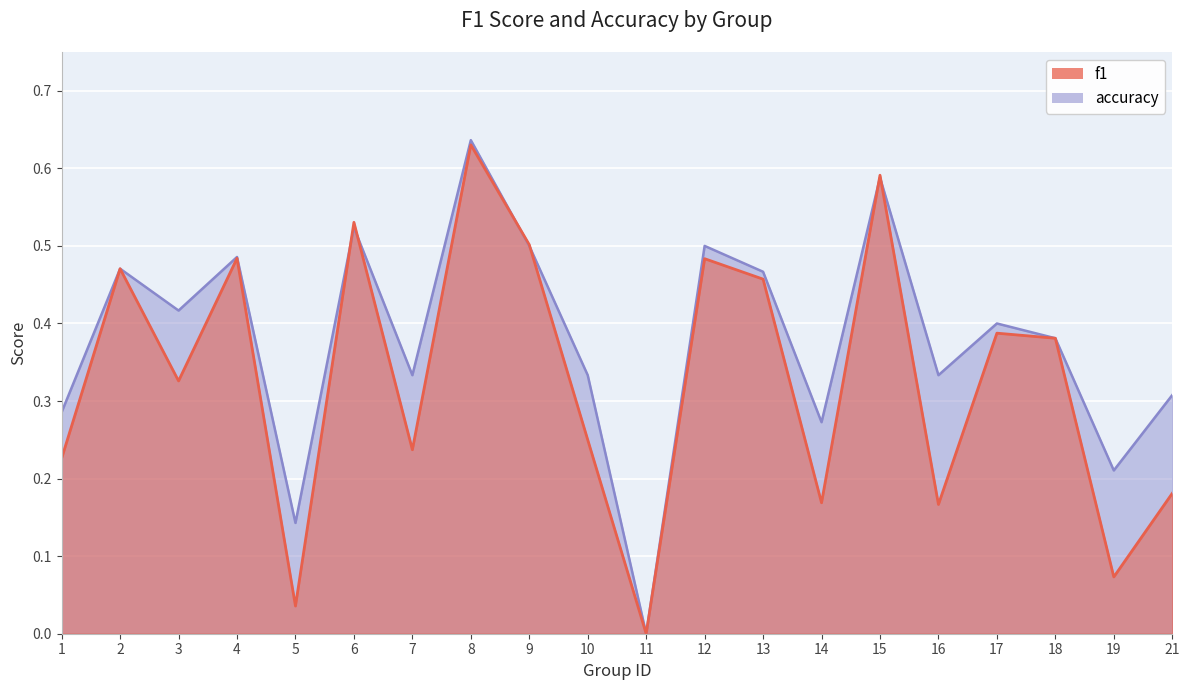

Where is accuracy nearest to the value 0?

11